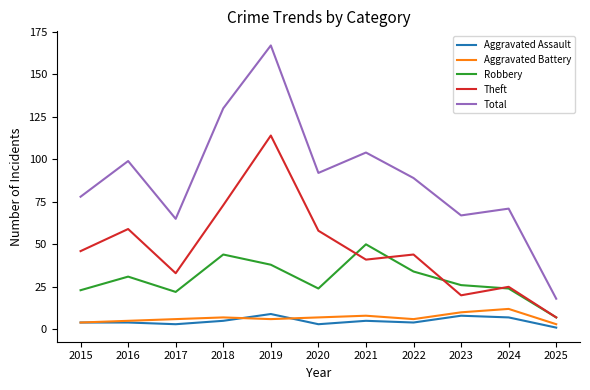

Which series has the widest spread of values?

Total